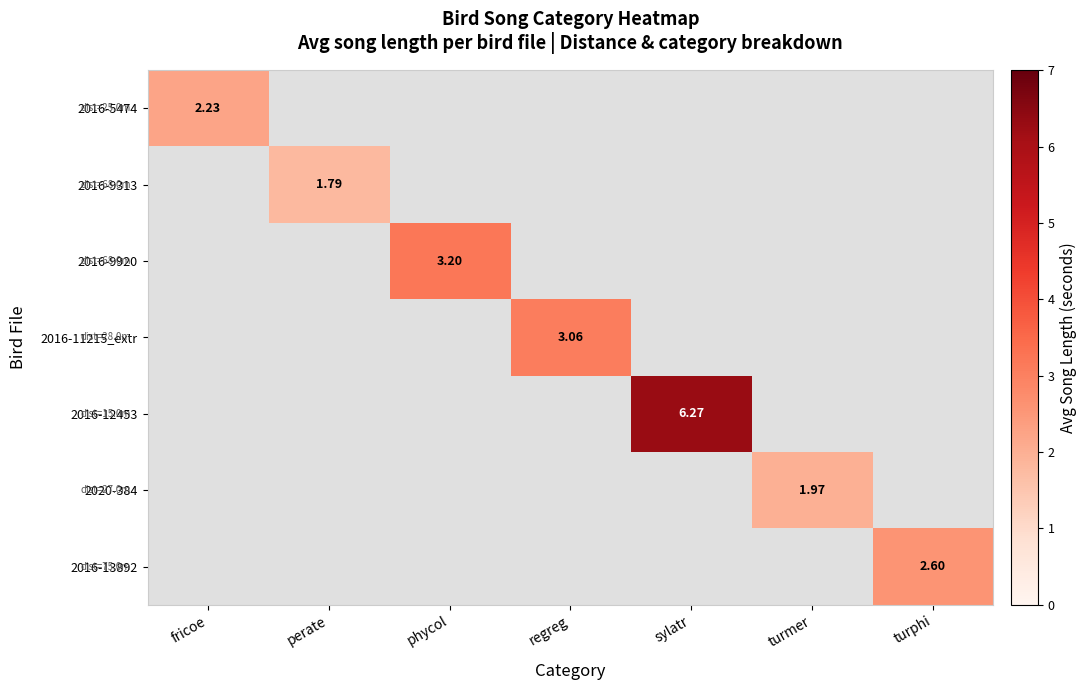

Rank the categories by 2016-13892 value from lowest to highest.

fricoe, perate, phycol, regreg, sylatr, turmer, turphi